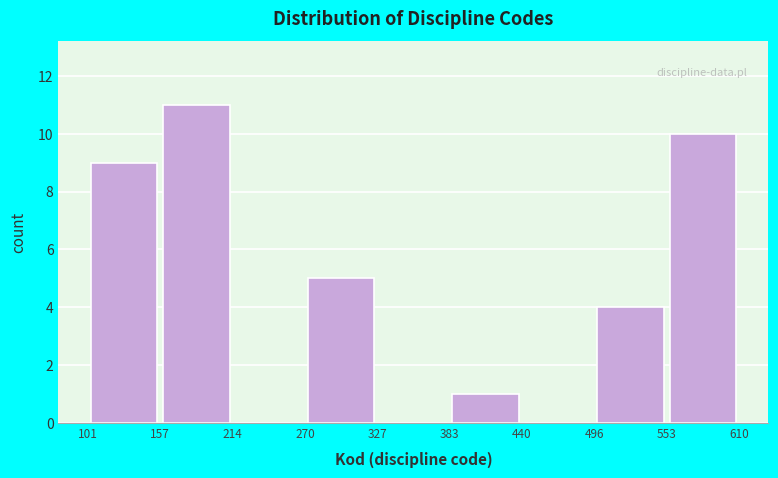

How tall is the bar that spans 270 to 327 on the x-axis? The values are not printed on the chart, so give them approximately, as read against the axis.

5